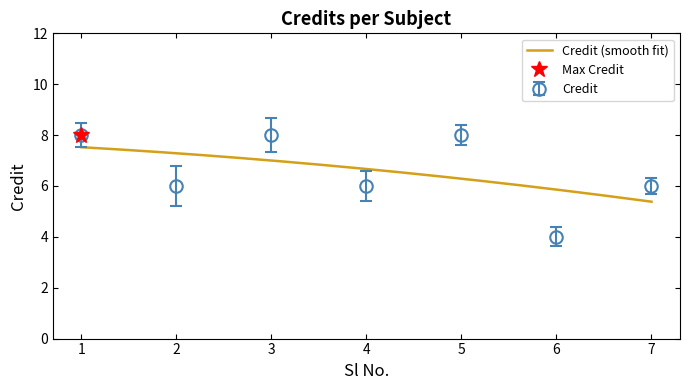

At which category does the data reach its first local peak?

3